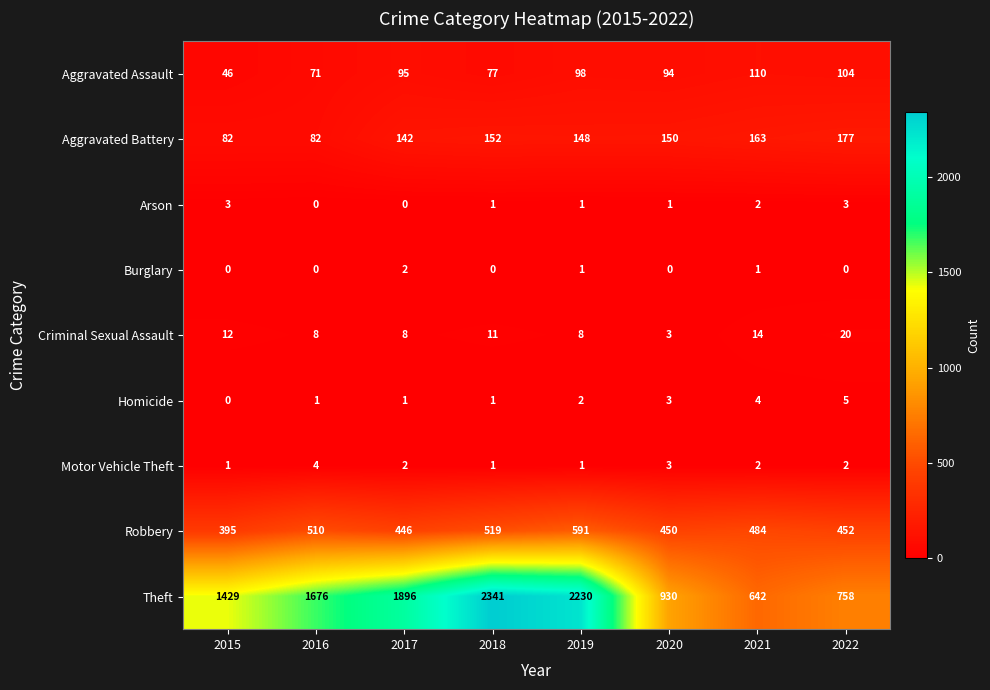

Which series has the widest spread of values?

Theft